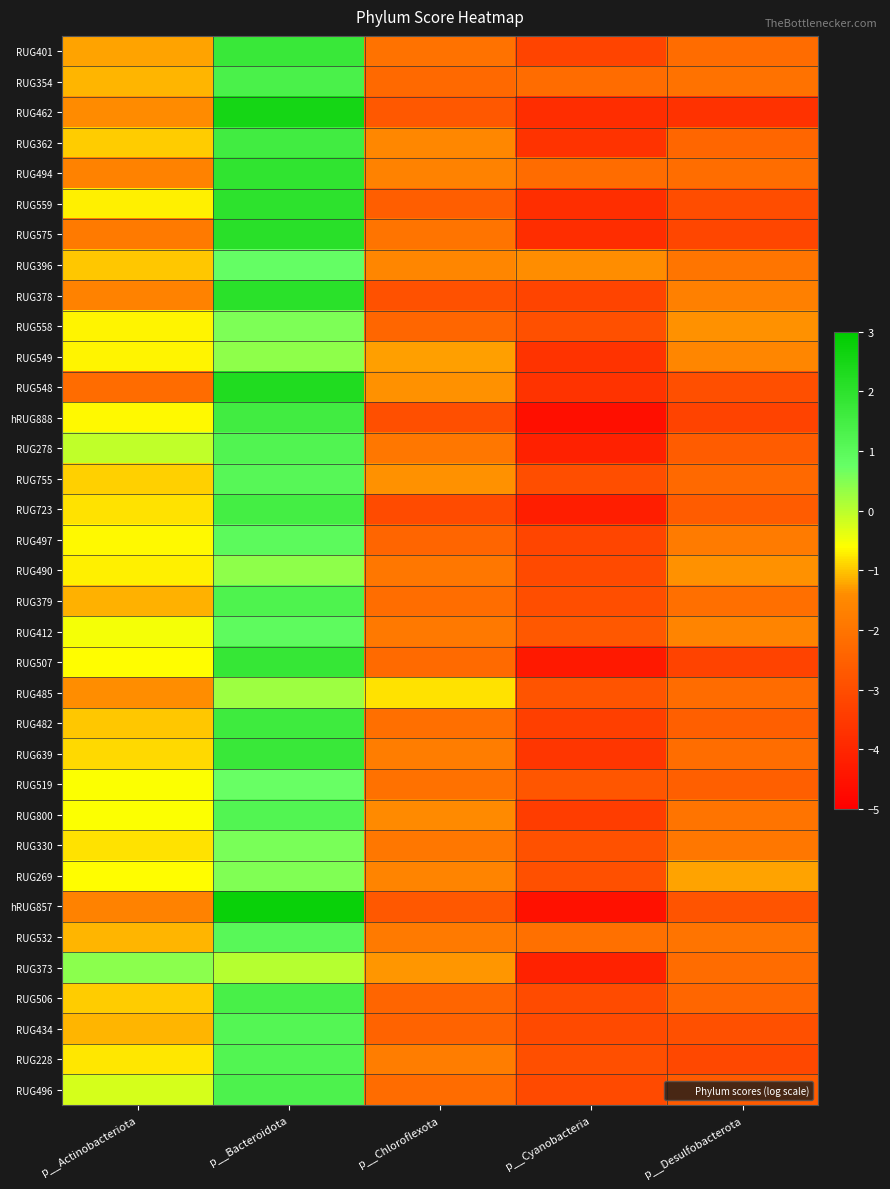

At how many categories does at least one series exceed 0?

2